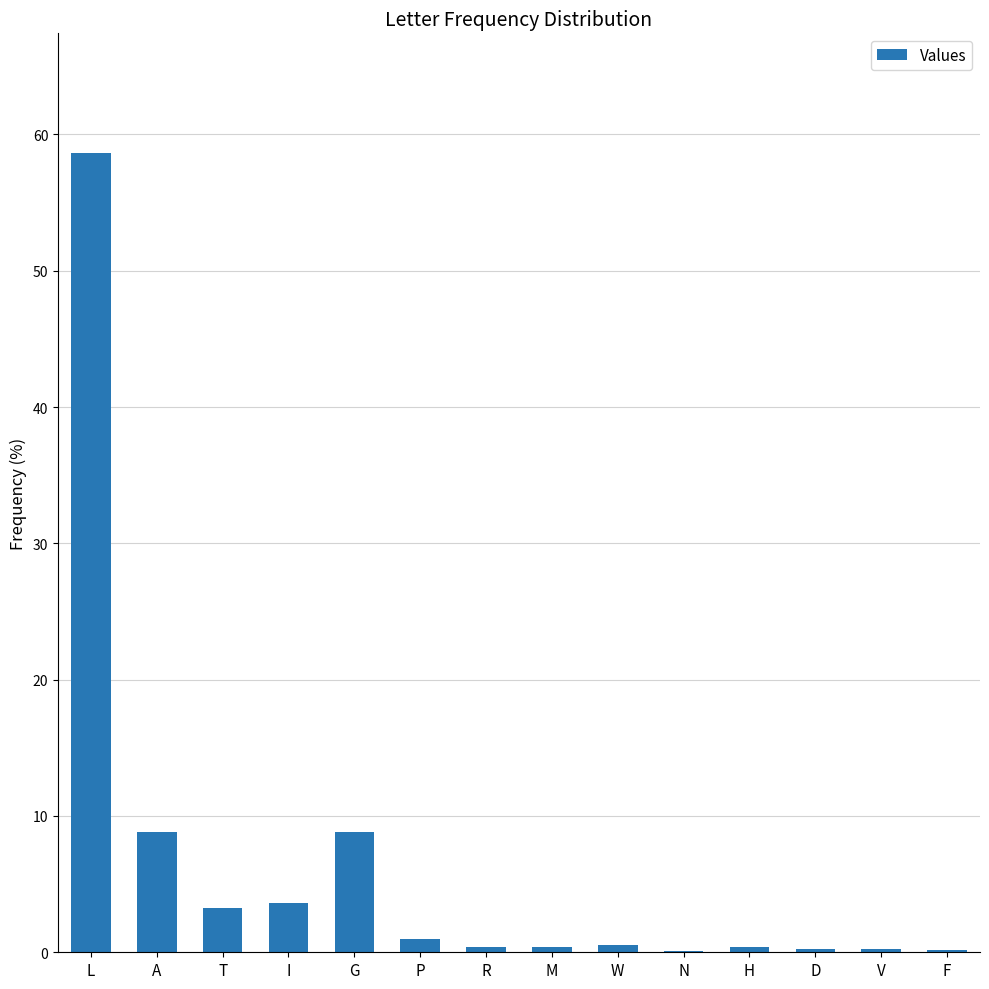

At which category does the chart reach its peak across all series?

L